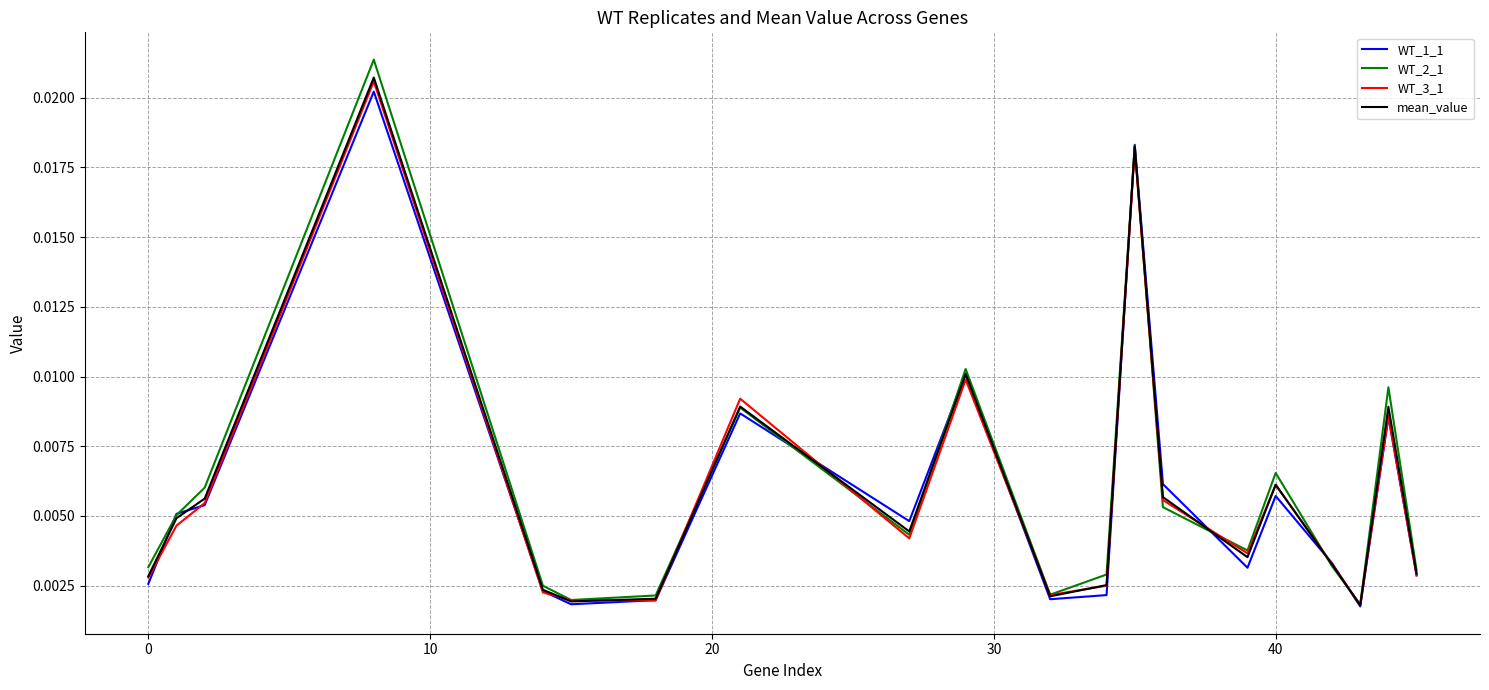

Does the chart display data point markers on the line(s)?

No